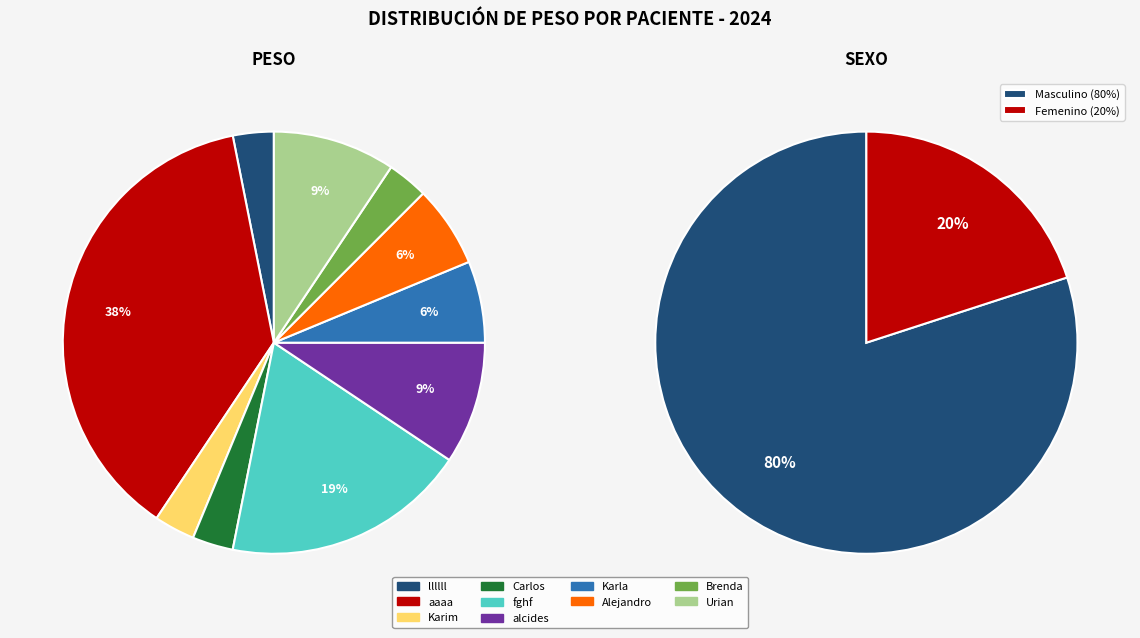

To the nearest percent, what portion does Alejandro represent?

6%